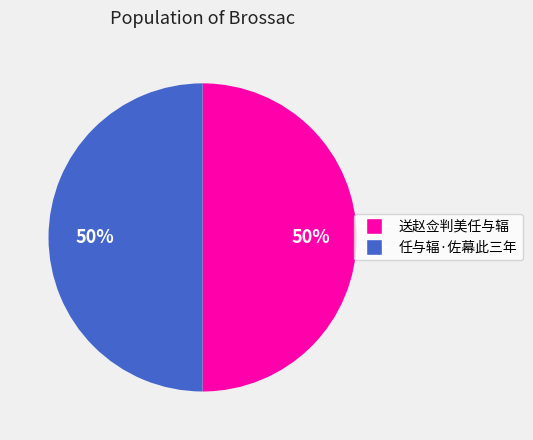

Count the number of slices in the pie.

2